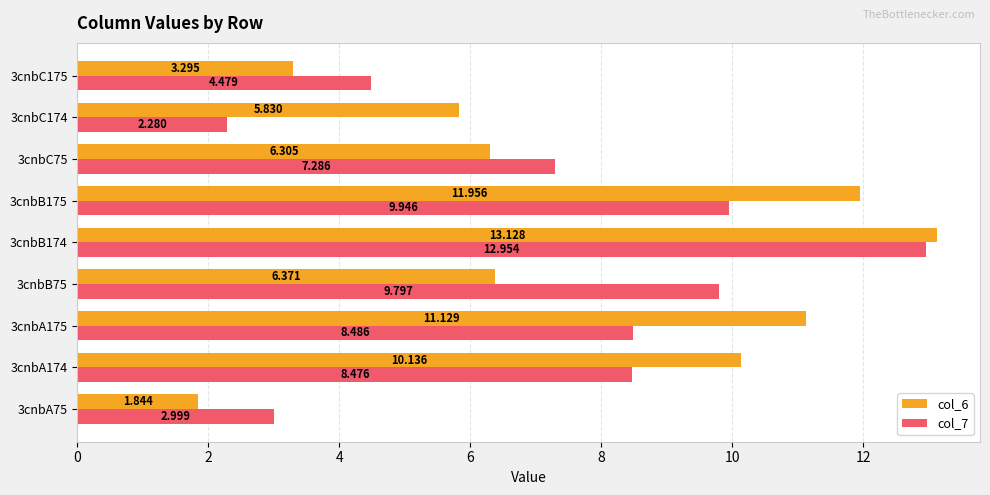

Is the value of col_7 at 3cnbC175 greater than the value of col_6 at 3cnbB75?

No